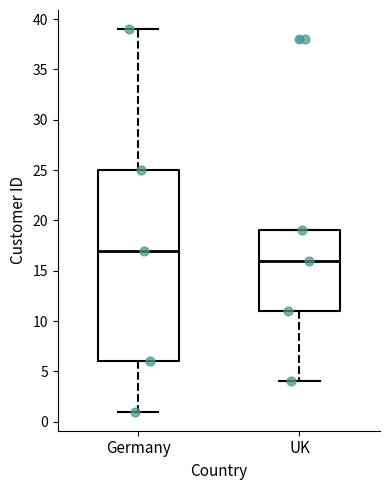

Comparing the boxes themselves (not the whiskers), which one is the tallest?

Germany